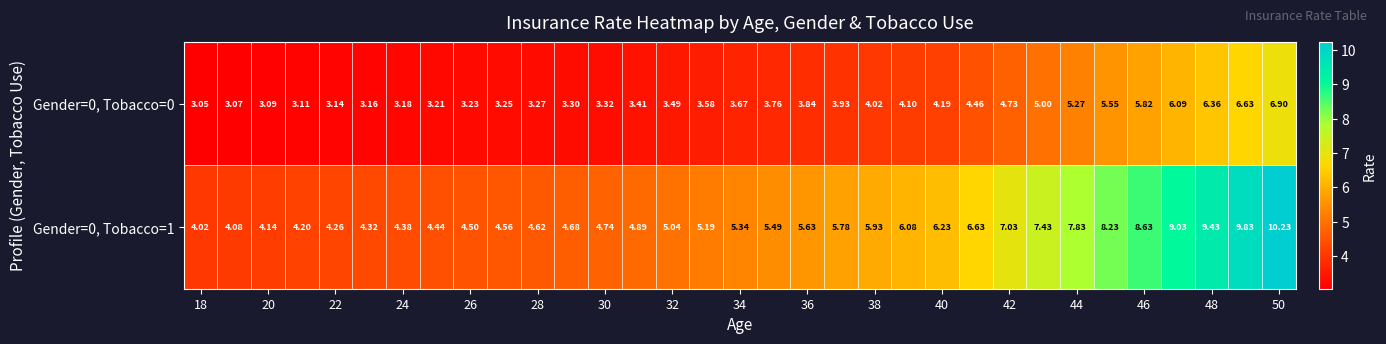

How many values in the Gender=0, Tobacco=1 series are below 5?

14